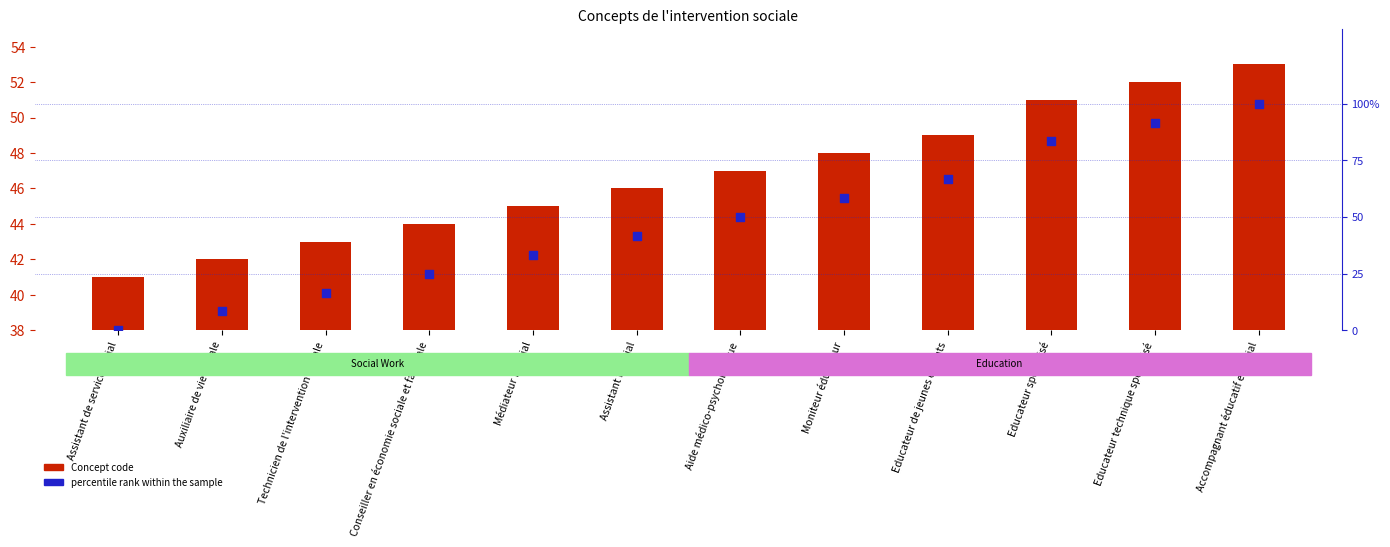

Is the value of percentile rank within the sample at Moniteur éducateur greater than the value of Concept code at Accompagnant éducatif et social?

Yes